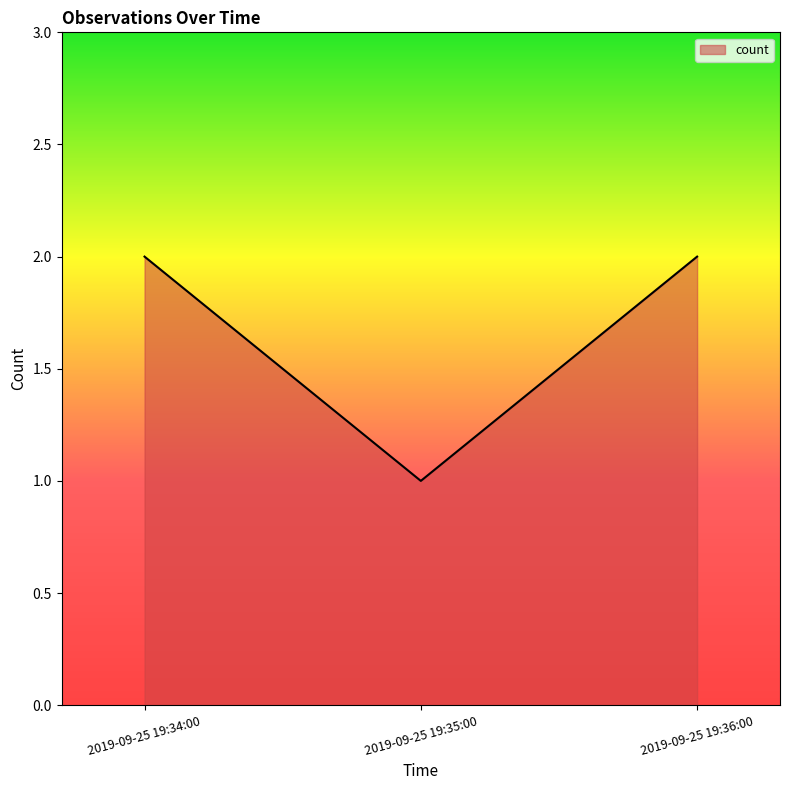

What is the sum of all values?

5